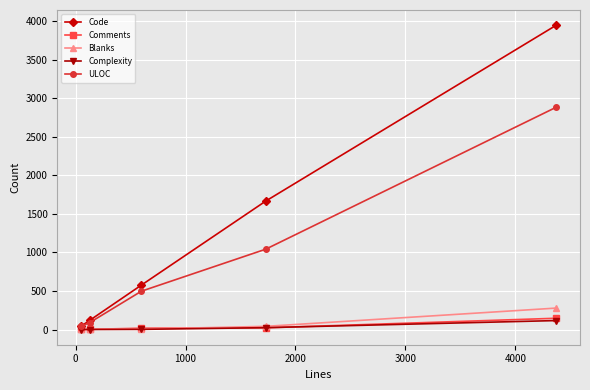

True or false: Comments has more than 1 interior local peaks.

False